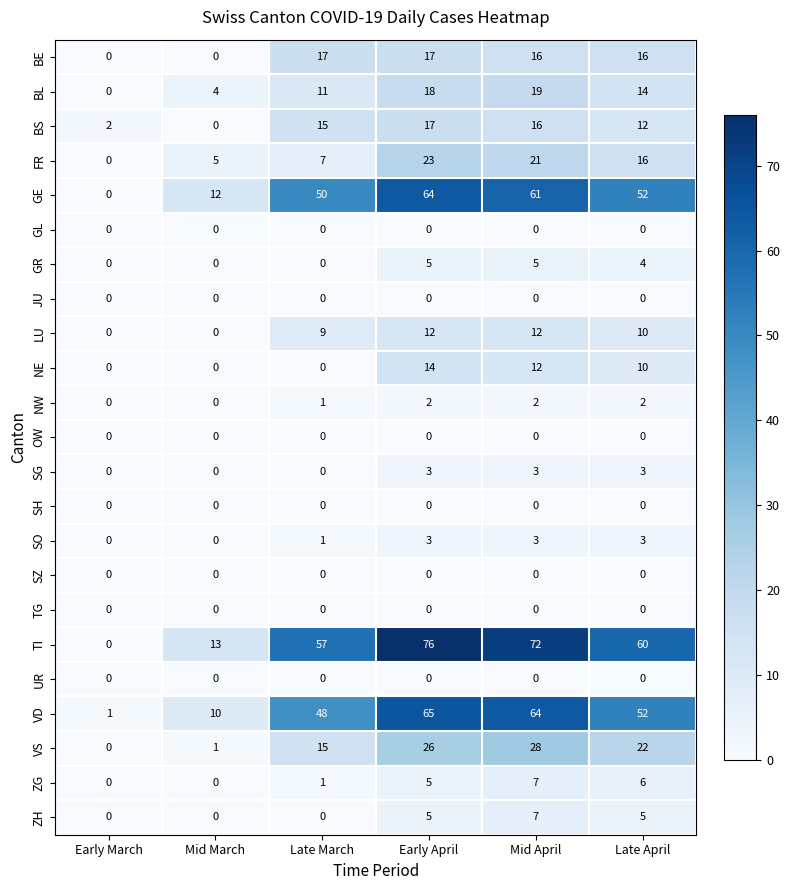

The VS series shows 0 at Early March. True or false?

True